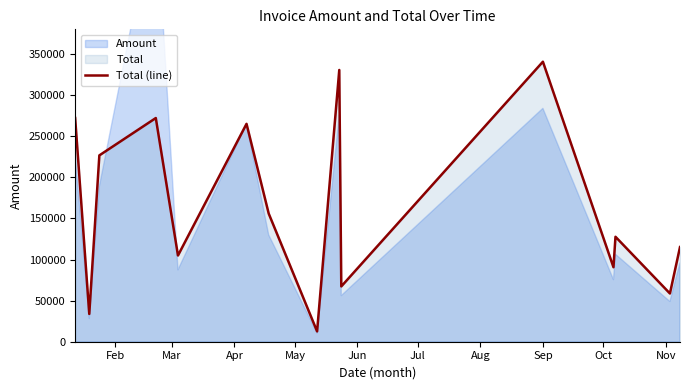

What is the difference between the maximum and minimum values?

328038.0